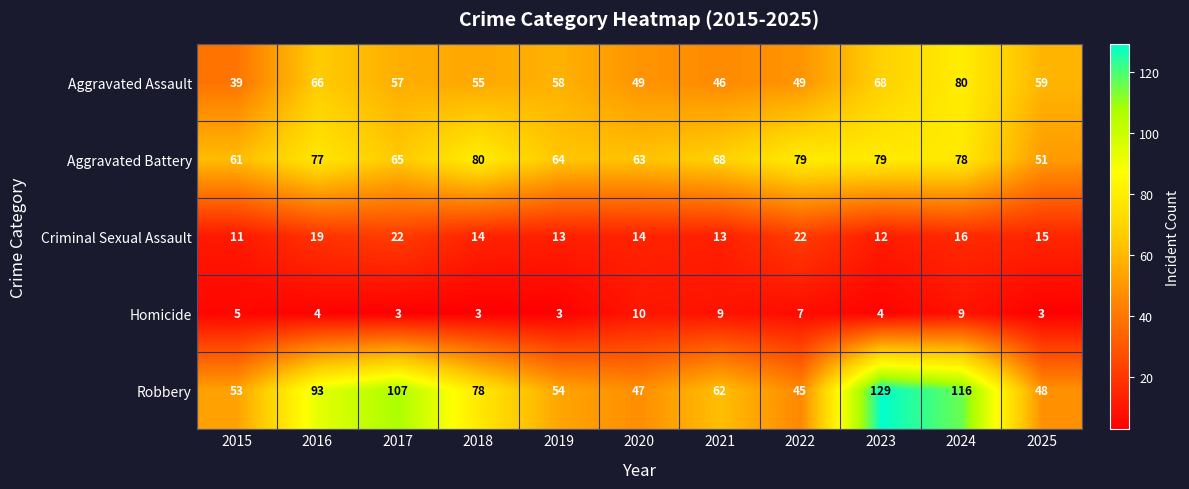

Which series has the widest spread of values?

Robbery